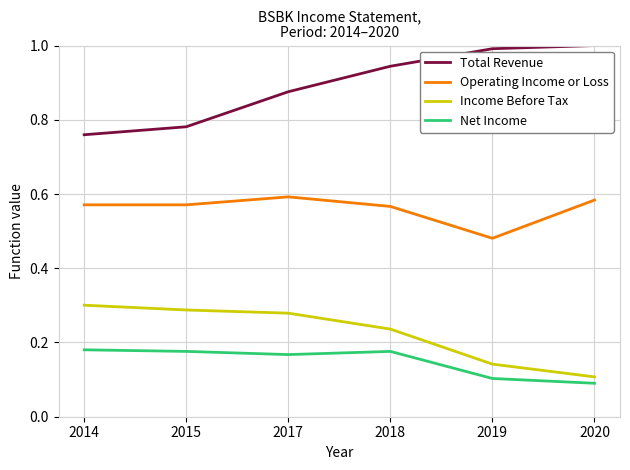

True or false: Operating Income or Loss and Net Income cross at least once.

False